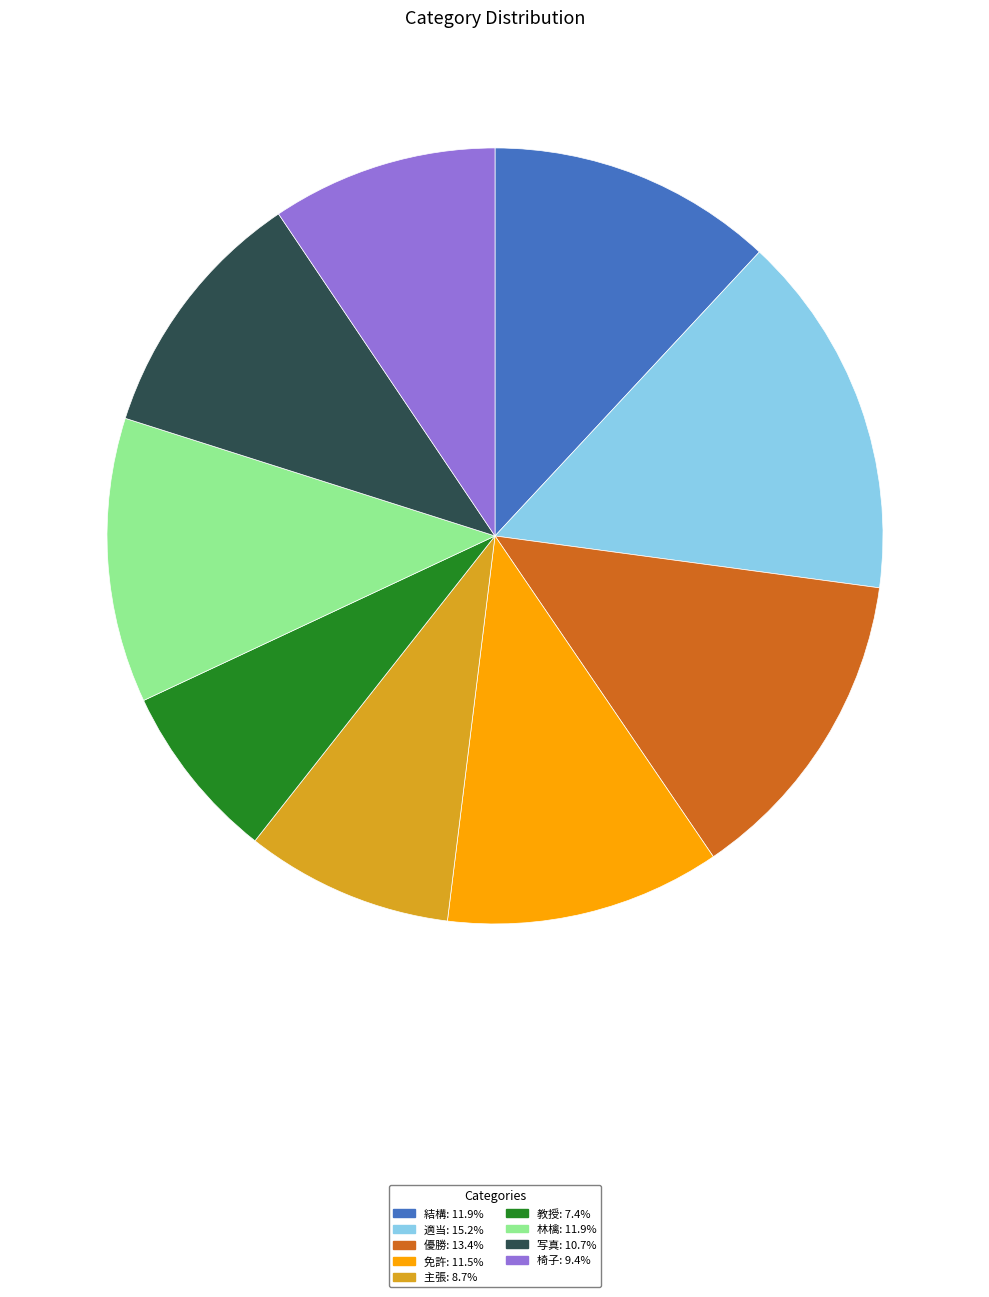

Which has a higher value, 写真 or 結構?

結構